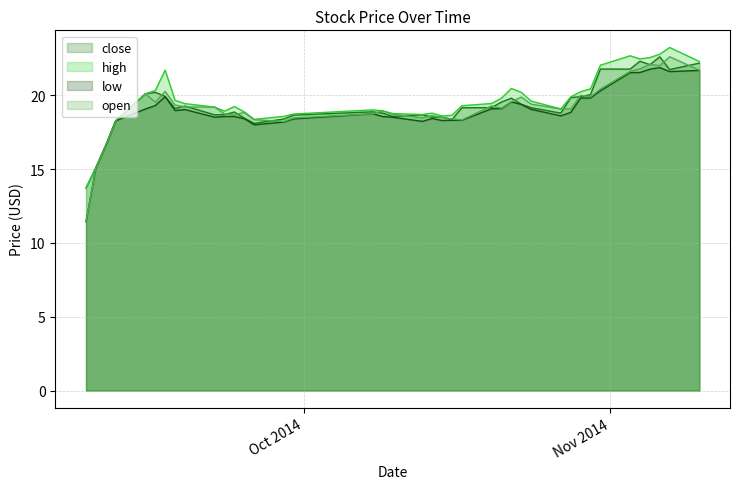

What is the difference between the highest and lowest values at 2014-09-19?

0.4